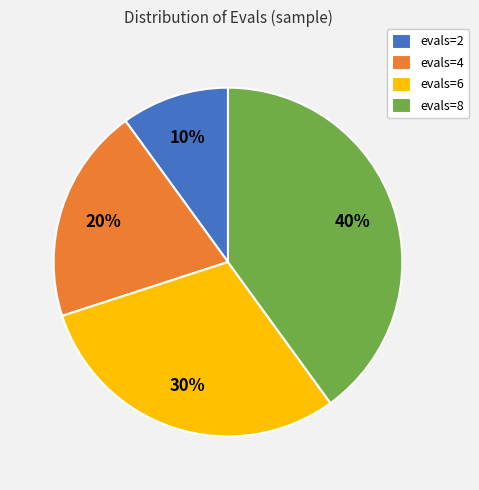

To the nearest percent, what is the average slice percentage?

25%